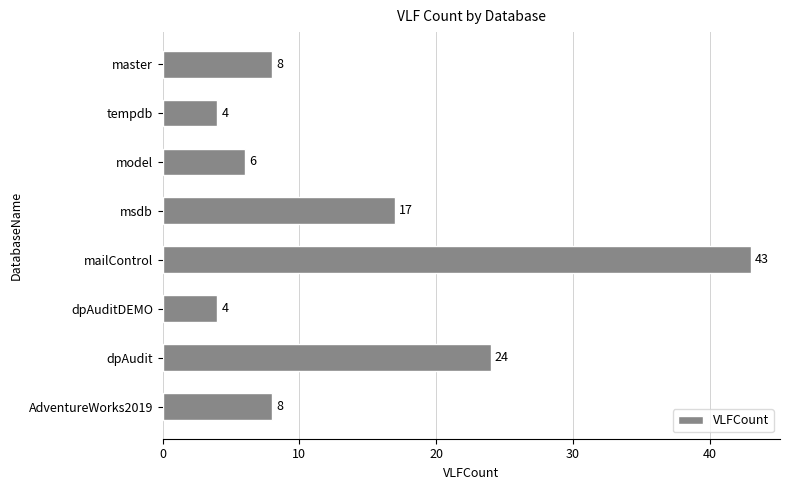

What is the smallest value displayed?

4